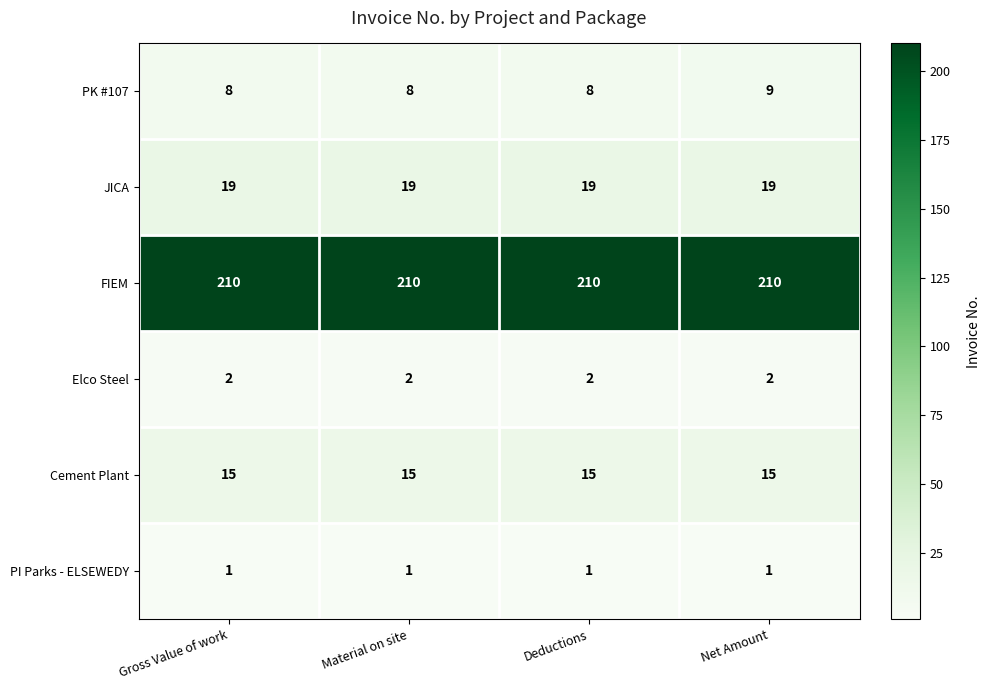

What is the spread (max minus min) of values at Material on site?

209